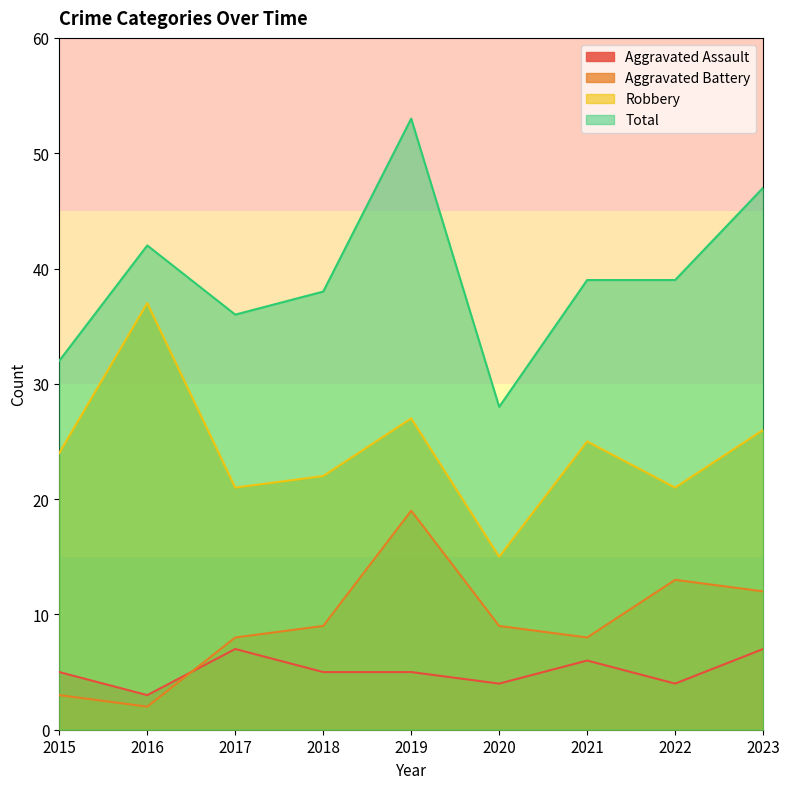

What is the approximate value of Total at 2022?

39